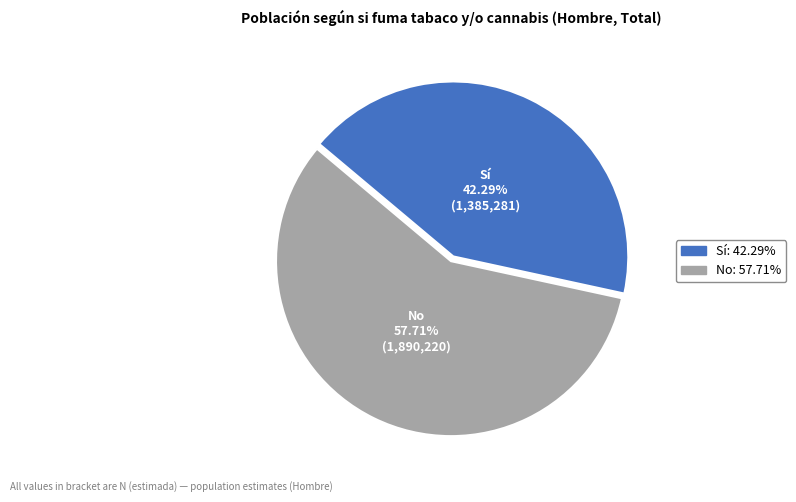

To the nearest percent, what is the average slice percentage?

50%